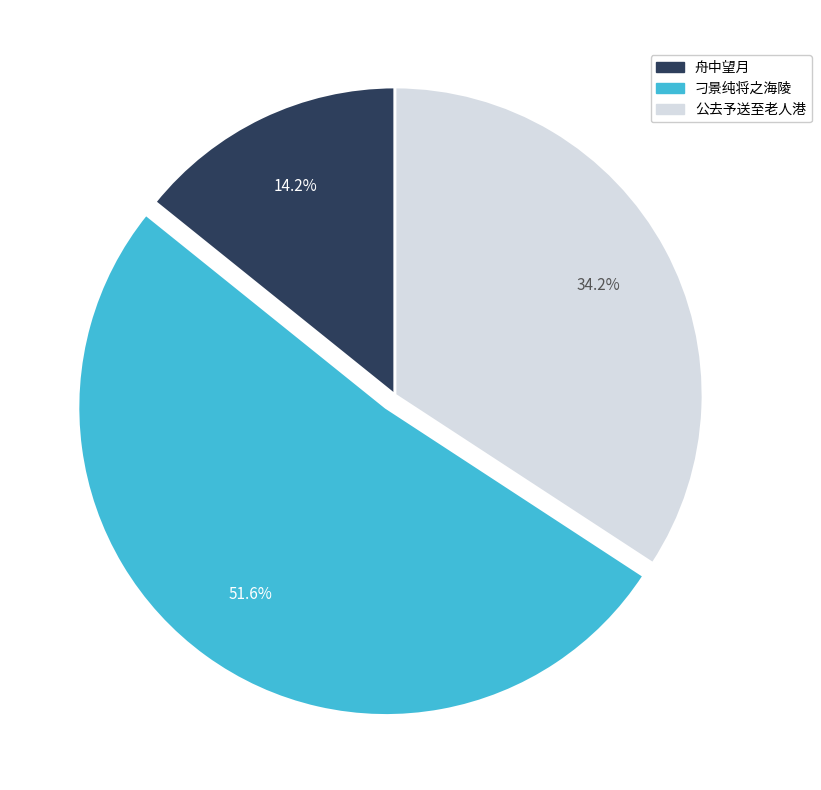

Which category has the biggest portion of the pie?

刁景纯将之海陵